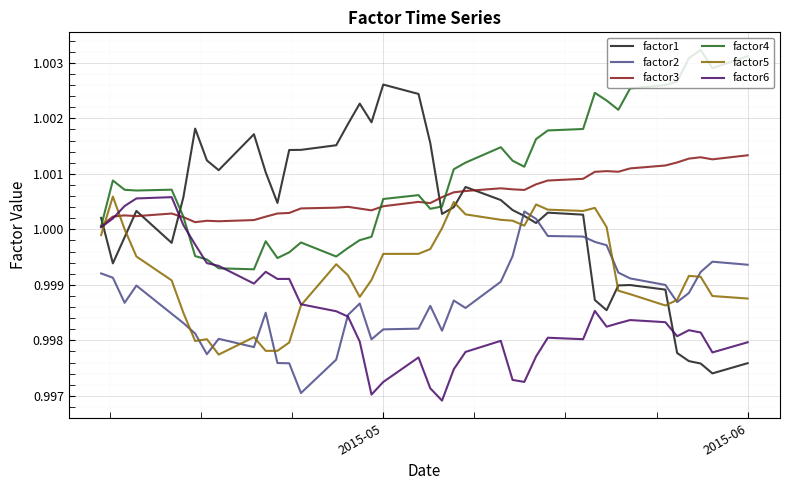

Which series has the largest range (max minus min)?

factor1